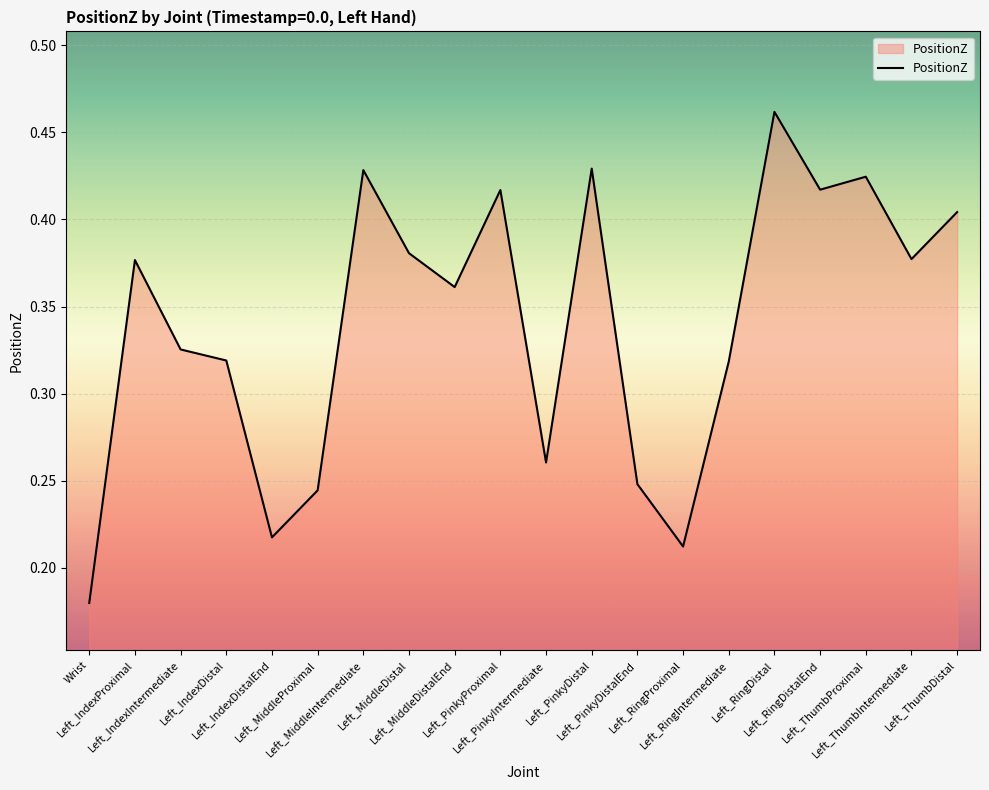

Rank the categories by value from lowest to highest.

Wrist, Left_RingProximal, Left_IndexDistalEnd, Left_MiddleProximal, Left_PinkyDistalEnd, Left_PinkyIntermediate, Left_RingIntermediate, Left_IndexDistal, Left_IndexIntermediate, Left_MiddleDistalEnd, Left_IndexProximal, Left_ThumbIntermediate, Left_MiddleDistal, Left_ThumbDistal, Left_PinkyProximal, Left_RingDistalEnd, Left_ThumbProximal, Left_MiddleIntermediate, Left_PinkyDistal, Left_RingDistal